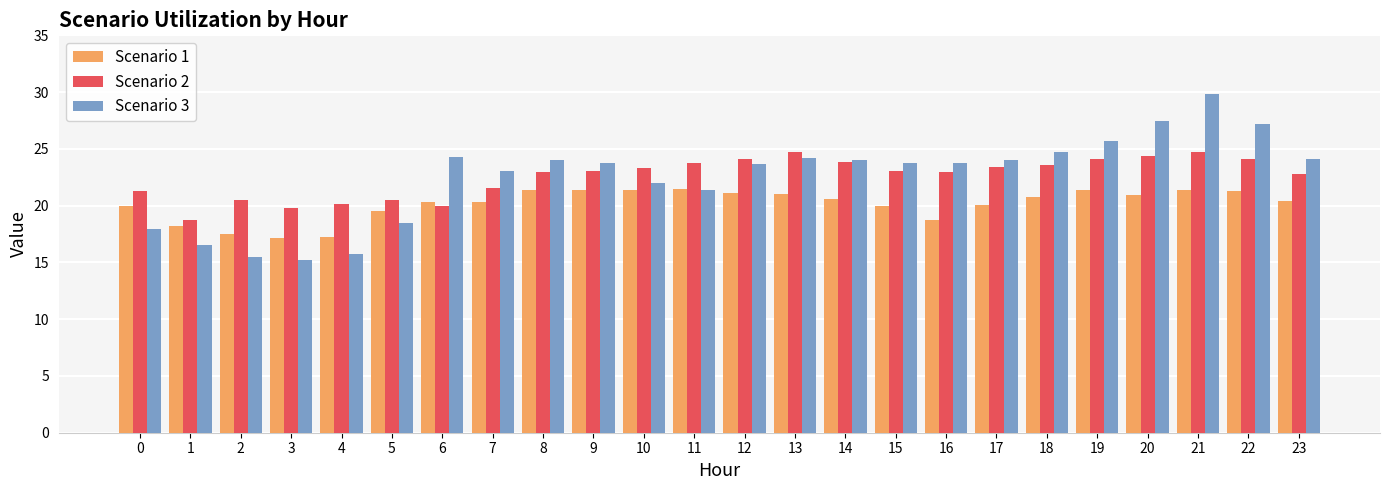

What is the average value of the Scenario 1 series?

20.1